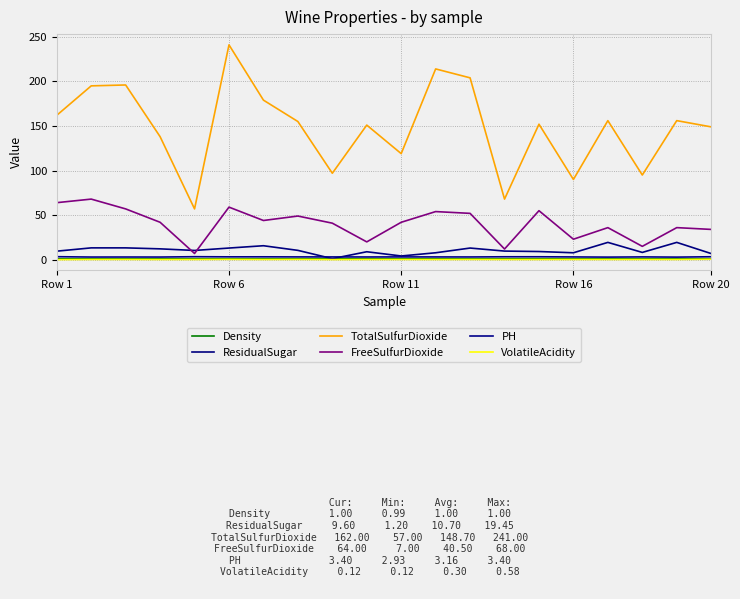

At which category does Density reach its first local peak?

Row 16